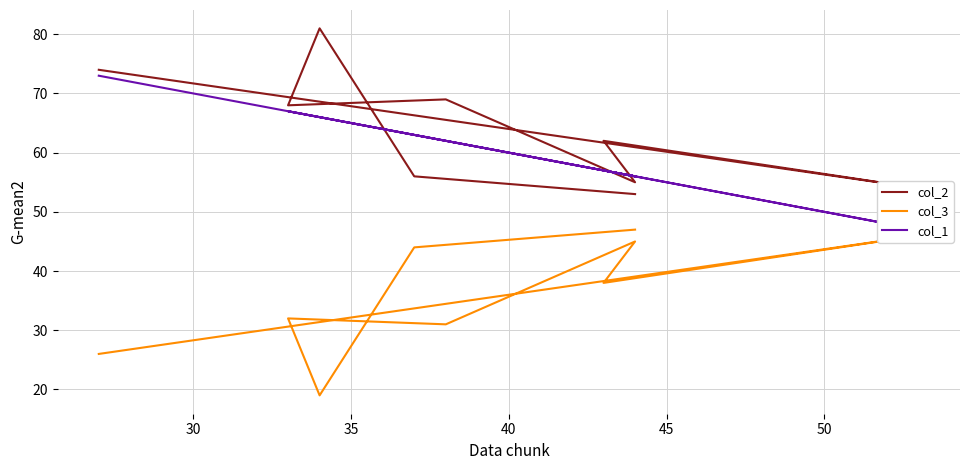

The value of col_2 at 50 is 55. True or false?

True